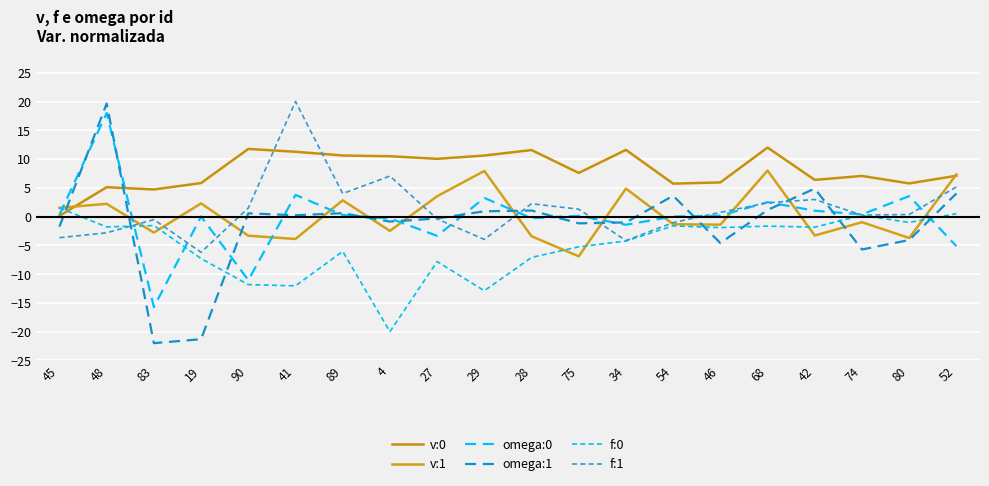

Reading right to left, list all the values displayed in this chart.

v:0: 52=7.1	80=5.8	74=7.1	42=6.4	68=12.0	46=5.9	54=5.7	34=11.6	75=7.6	28=11.6	29=10.6	27=10.0	4=10.5	89=10.6	41=11.3	90=11.8	19=5.8	83=4.7	48=5.1	45=0.1
v:1: 52=7.3	80=-3.7	74=-1.0	42=-3.3	68=8.0	46=-1.4	54=-1.3	34=4.9	75=-6.9	28=-3.4	29=7.9	27=3.5	4=-2.5	89=2.8	41=-3.9	90=-3.3	19=2.3	83=-2.8	48=2.2	45=1.5
omega:0: 52=-5.1	80=3.6	74=0.4	42=1.0	68=2.5	46=0.2	54=0.0	34=-1.4	75=0.1	28=-0.3	29=3.2	27=-3.3	4=-0.3	89=0.3	41=3.8	90=-11.0	19=0.0	83=-15.7	48=18.0	45=0.3
omega:1: 52=4.0	80=-4.1	74=-5.7	42=4.9	68=1.2	46=-4.6	54=3.6	34=-1.0	75=-1.2	28=1.1	29=0.9	27=-0.3	4=-0.9	89=0.6	41=0.2	90=0.6	19=-21.3	83=-22.0	48=19.6	45=-1.7
f:0: 52=0.5	80=-1.0	74=0.2	42=-1.8	68=-1.7	46=-1.9	54=-1.6	34=-4.2	75=-5.3	28=-7.1	29=-12.9	27=-7.8	4=-20.0	89=-6.0	41=-12.0	90=-11.8	19=-7.3	83=-1.6	48=-1.8	45=1.5
f:1: 52=5.2	80=0.4	74=0.3	42=3.0	68=2.4	46=0.7	54=-1.1	34=-4.2	75=1.3	28=2.2	29=-4.0	27=-0.4	4=7.1	89=4.0	41=20.0	90=1.5	19=-6.2	83=-0.5	48=-2.8	45=-3.7